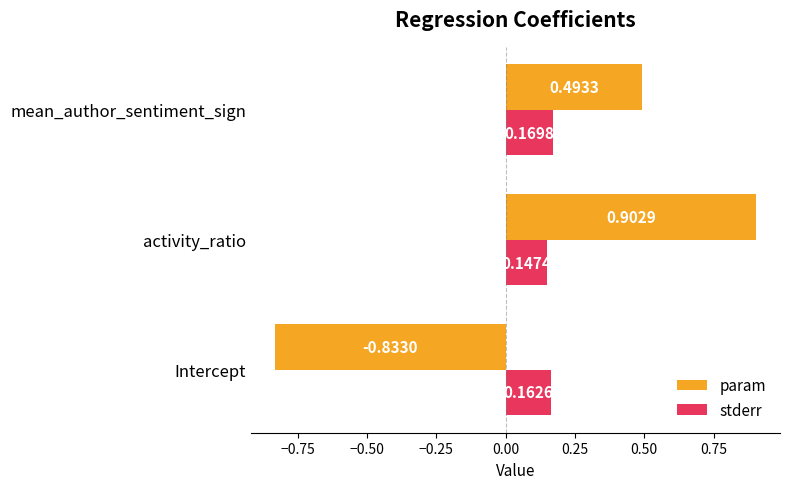

Which category has the highest value across all series?

activity_ratio